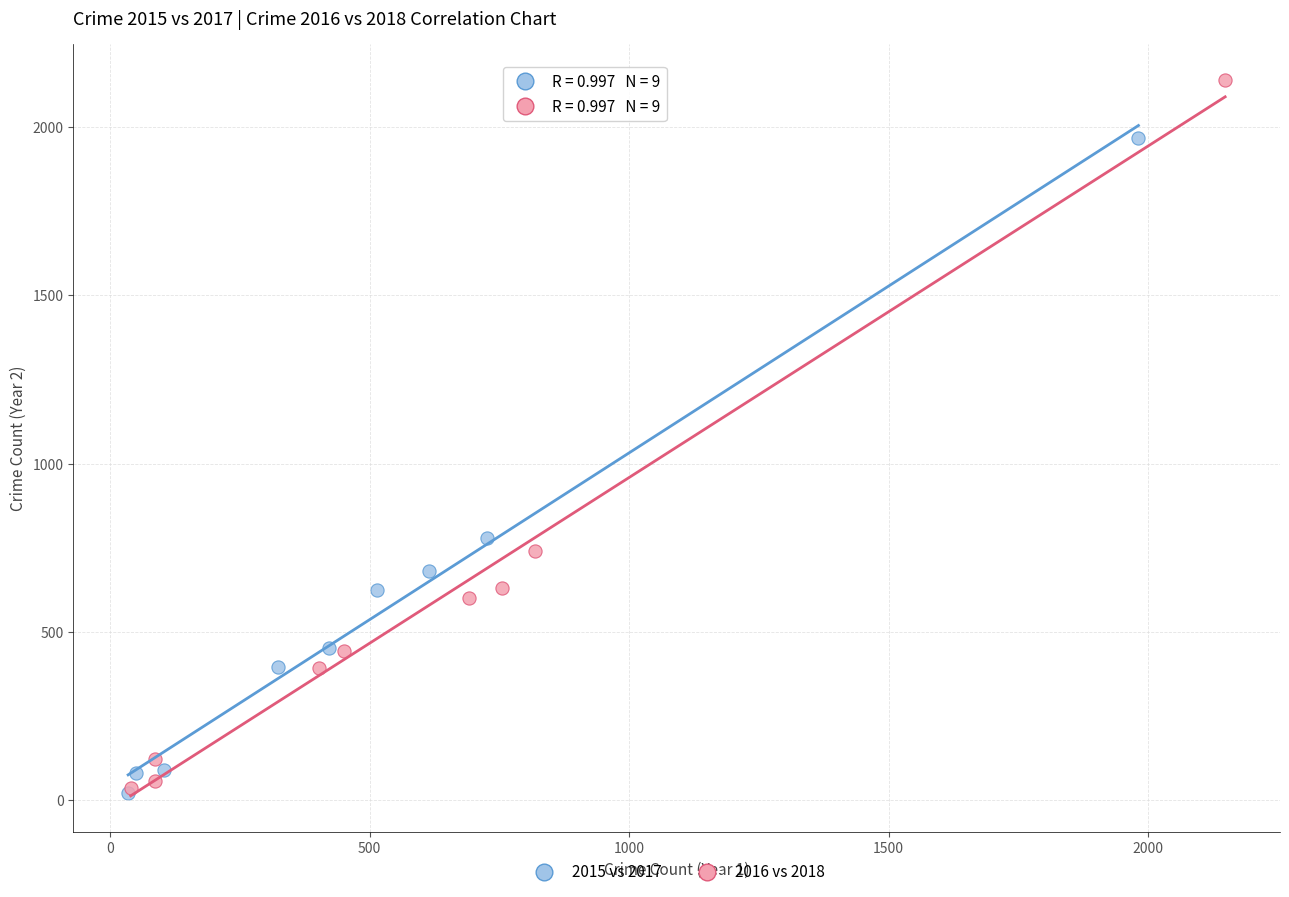

Which series contains the highest Y value?

2016 vs 2018